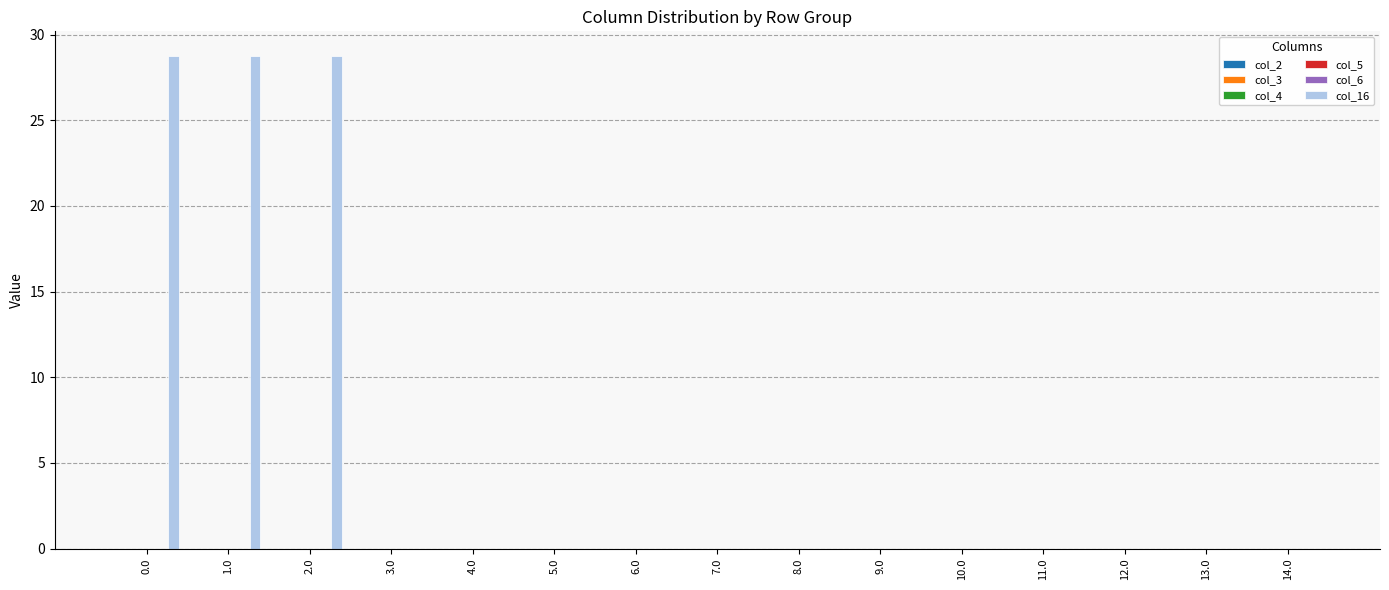

Are the bars horizontal?

No